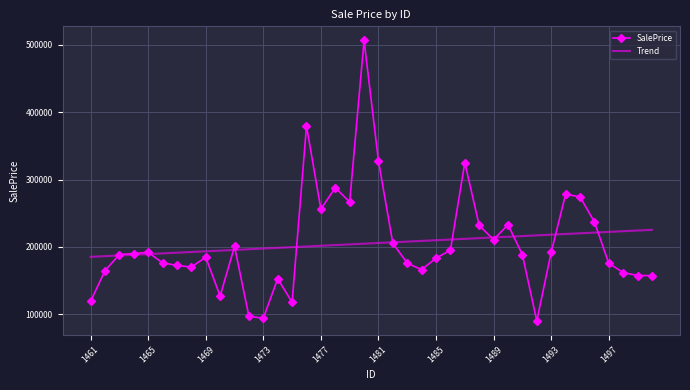

What is the maximum value for Trend?

225415.7